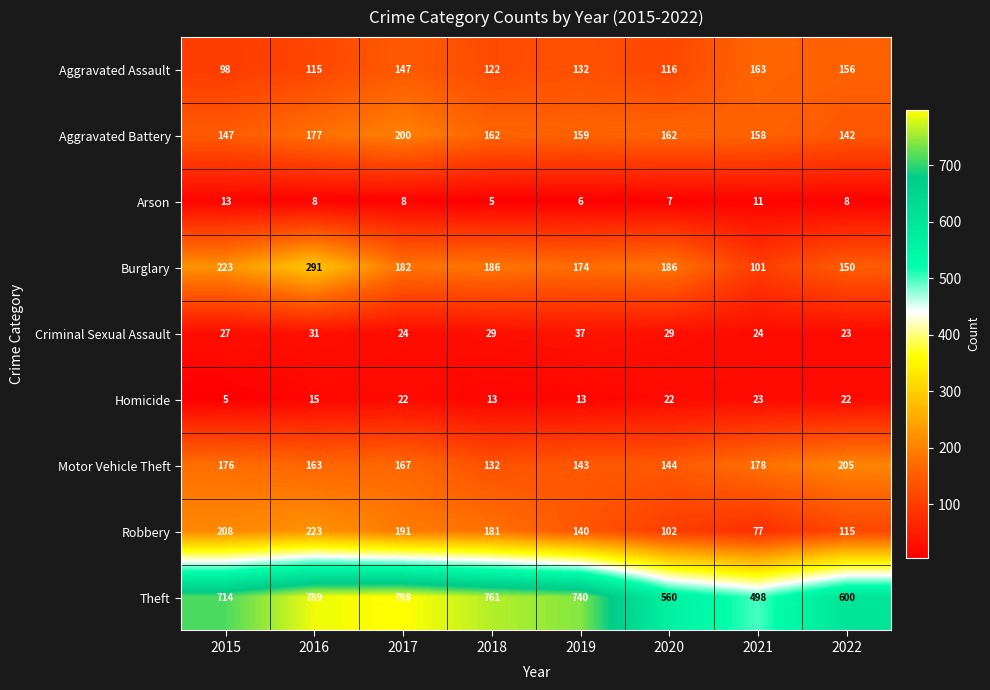

Is it true that Aggravated Battery equals 158 at 2021?

True